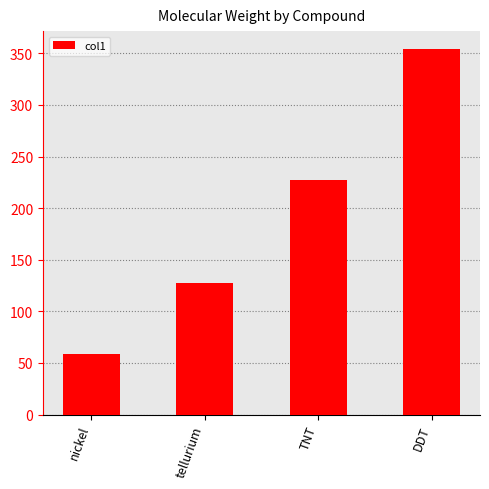

What is the ratio of the value at TNT to the value at nickel?

3.9